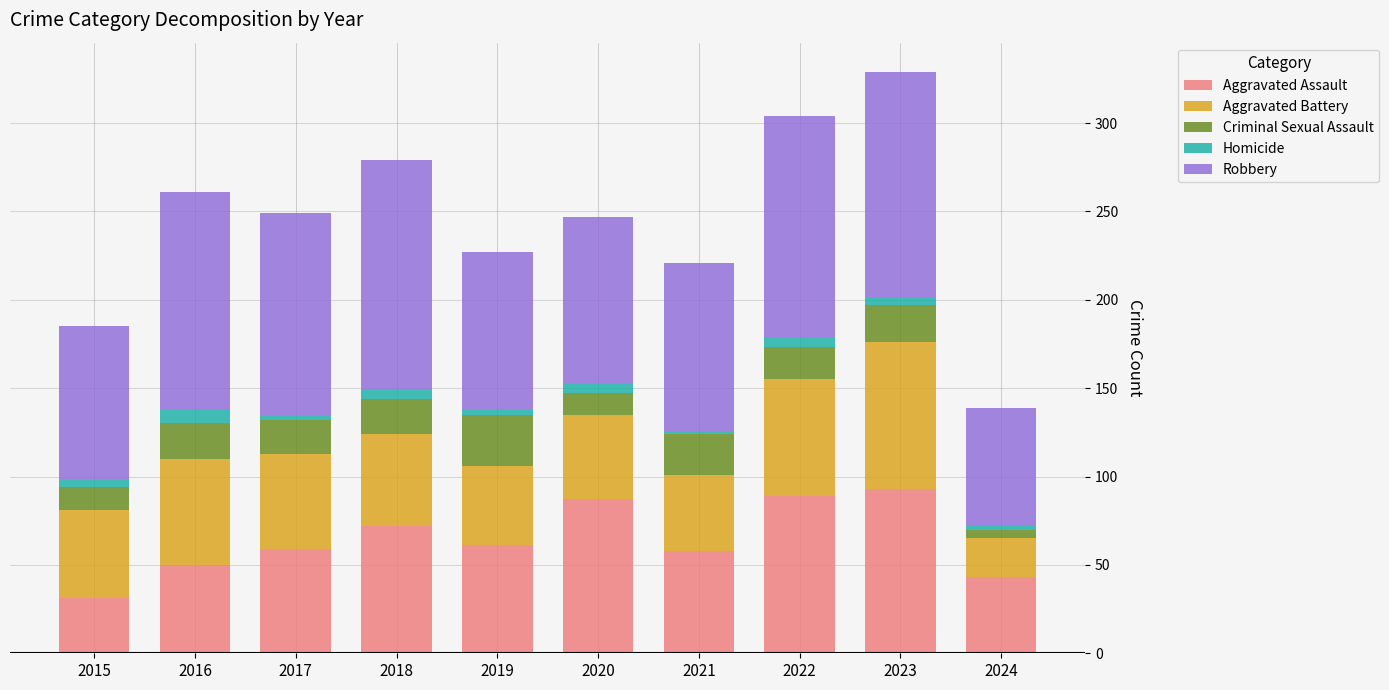

At which label does Aggravated Assault reach its minimum?

2015